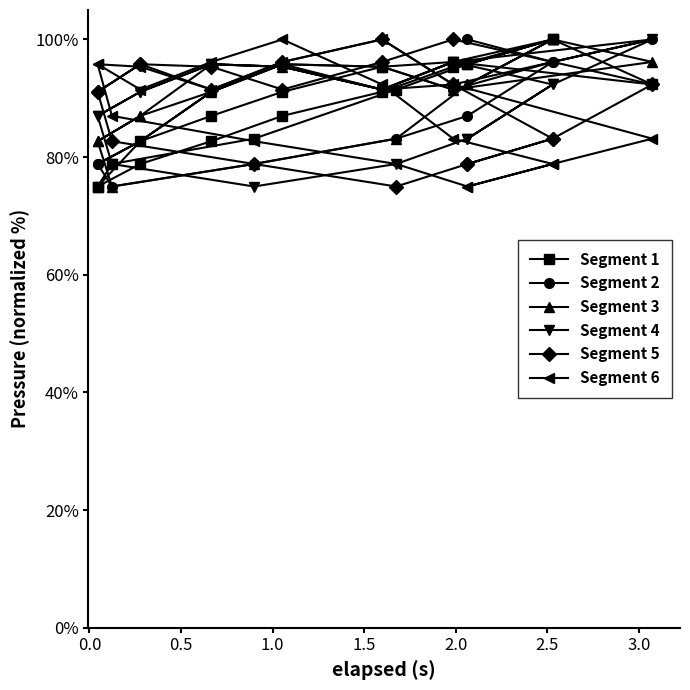

What is the difference between the second highest and minimum values in the Segment 4 series?

21.2